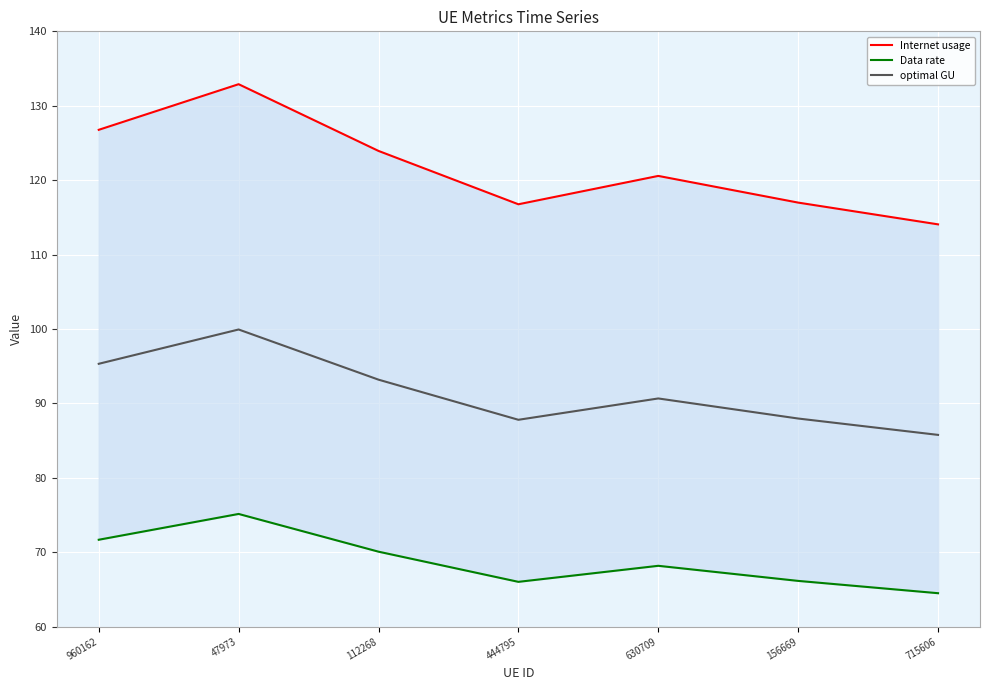

At which category does Internet usage reach its first local valley?

444795